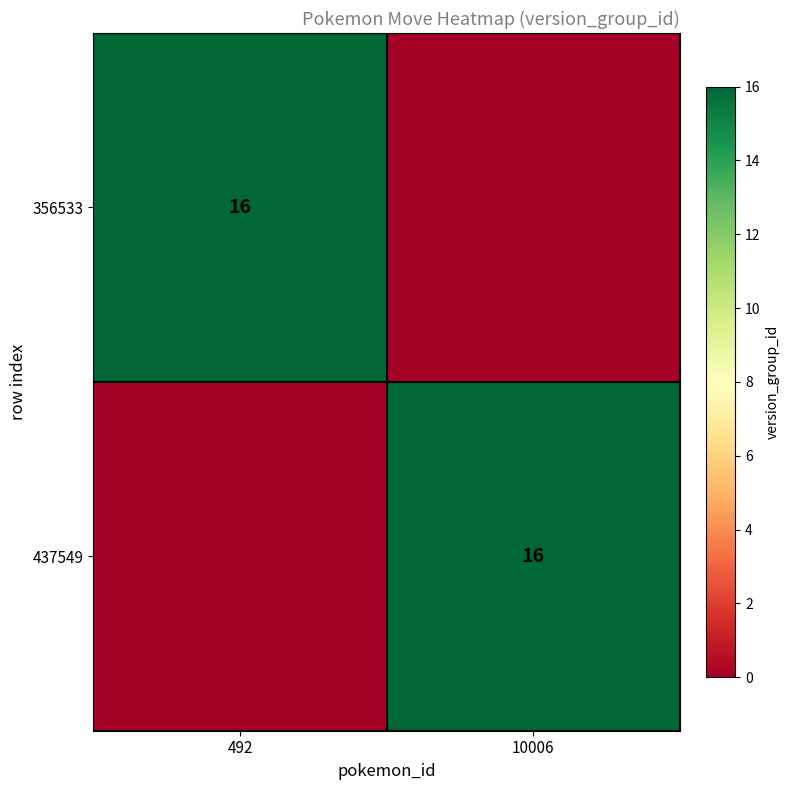

Is it true that 356533 equals 6 at 492?

False